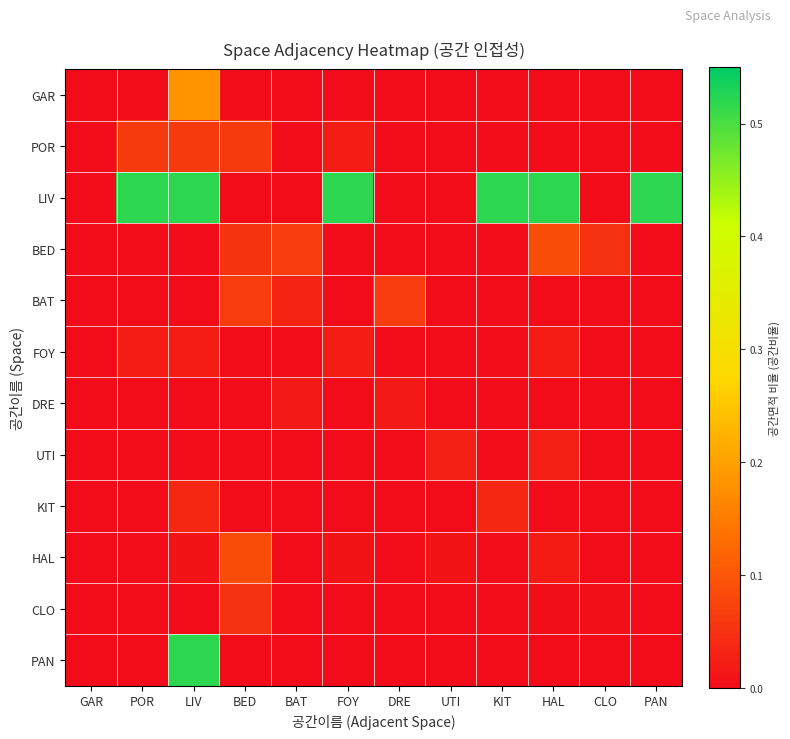

What is the total value across all series at BAT?

0.1